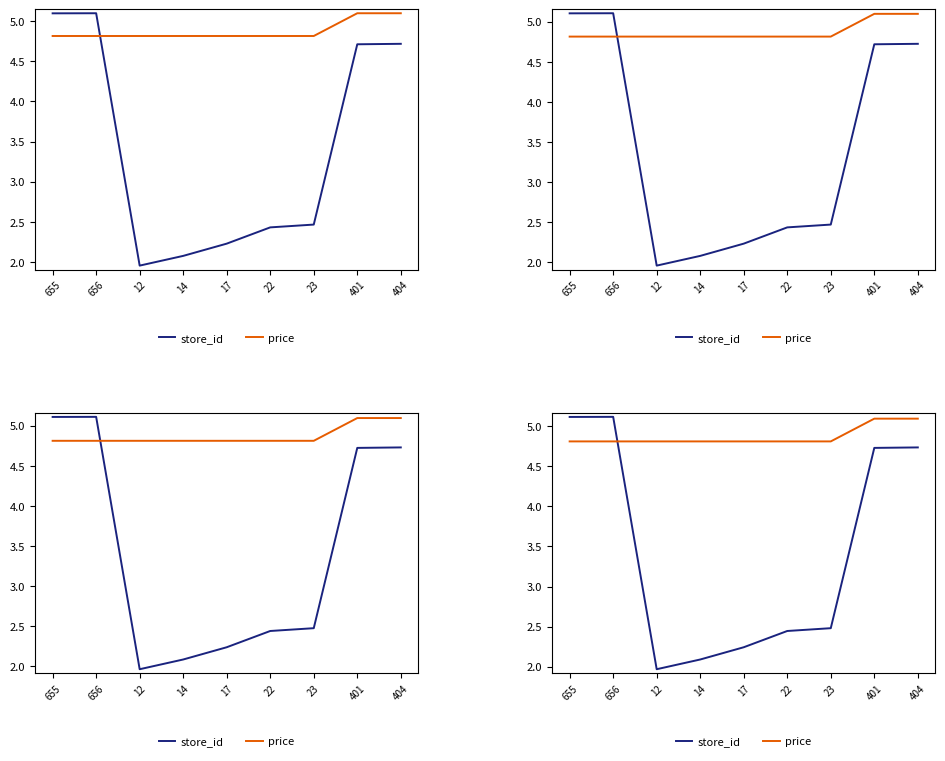

Which category has the highest value in the price series?

401